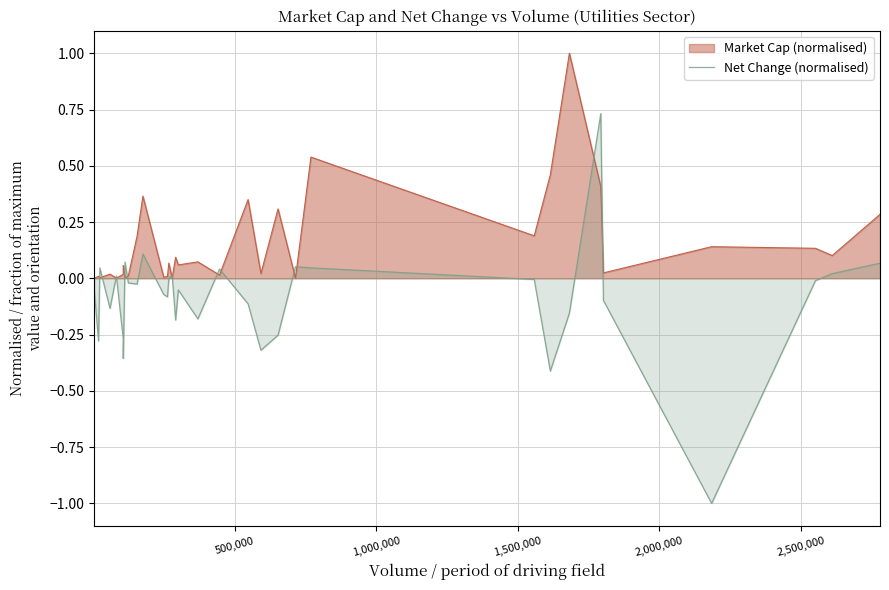

Rank the series by their average value, from lowest to highest.

Net Change (normalised), Market Cap (normalised)